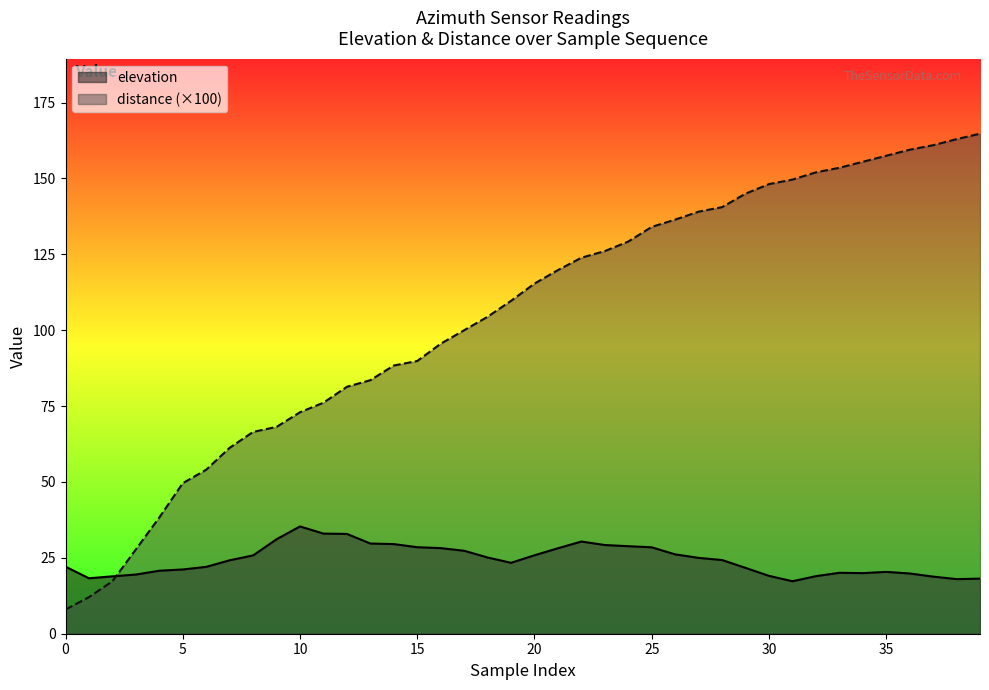

True or false: elevation and distance cross at least once.

True